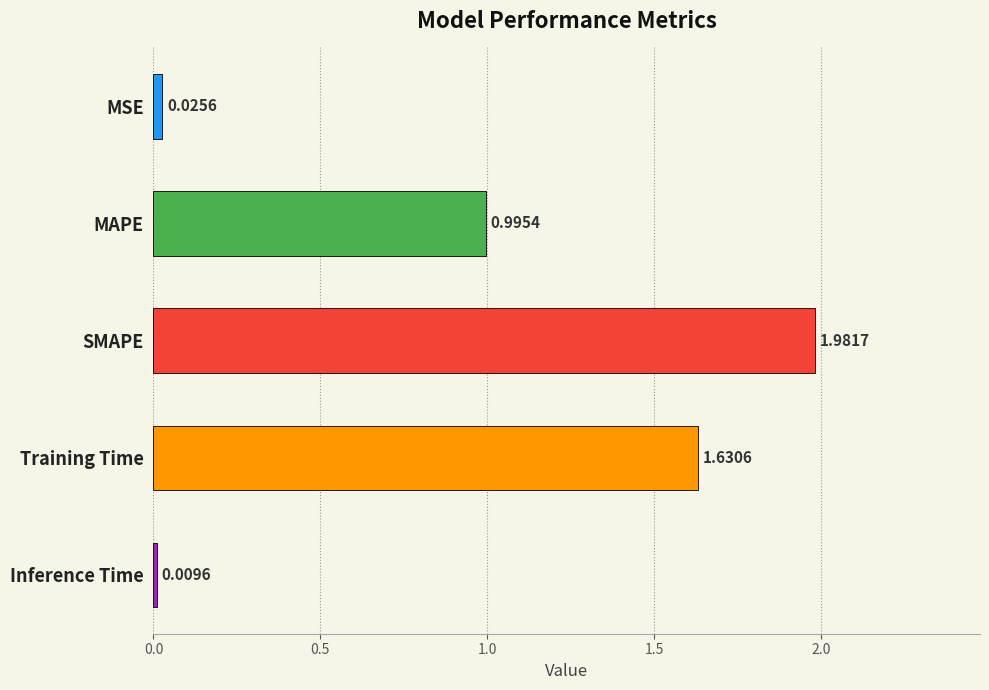

Rank the categories by value from highest to lowest.

SMAPE, Training Time, MAPE, MSE, Inference Time